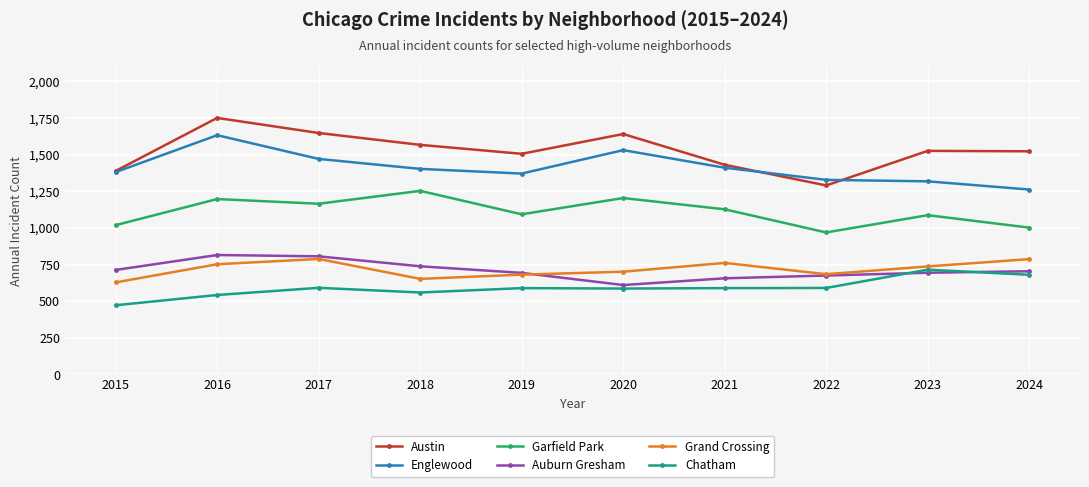

The Auburn Gresham series shows 675 at 2022. True or false?

True